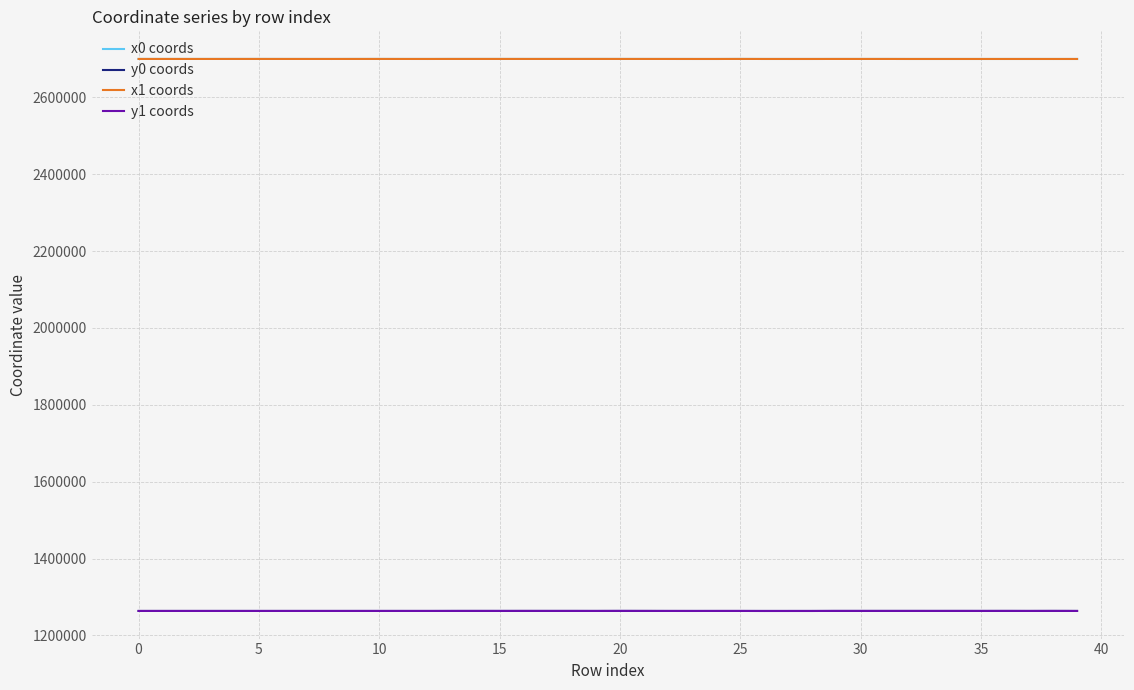

What is the minimum value for y0 coords?

1263671.7